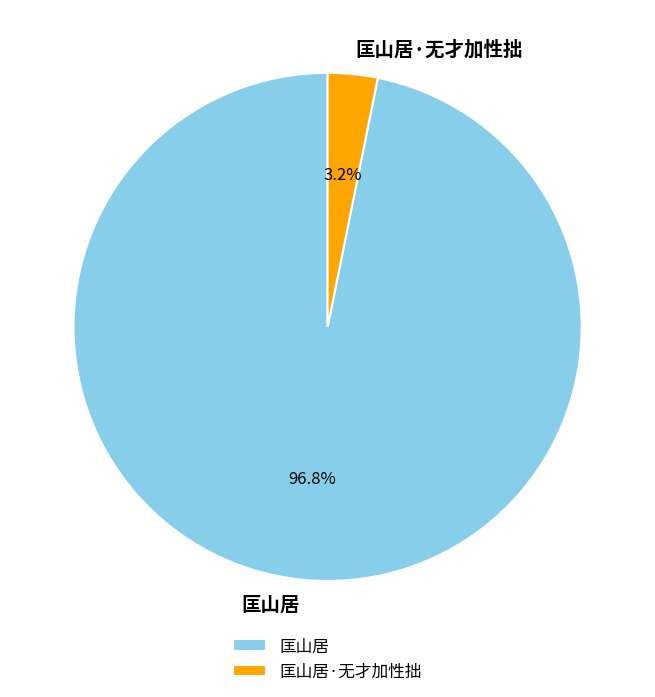

Count the number of slices in the pie.

2